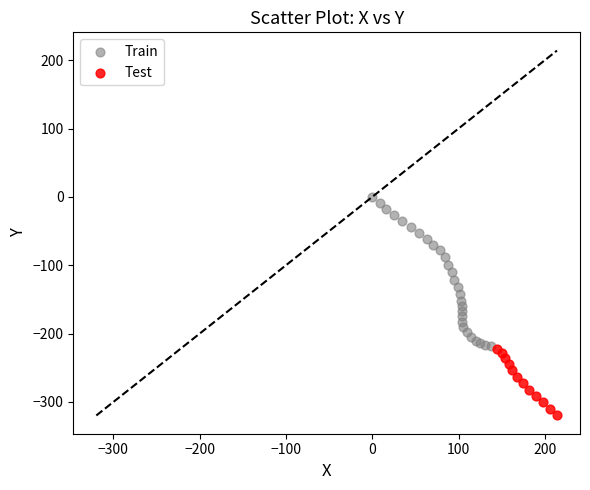

Which series reaches the maximum Y coordinate?

Train